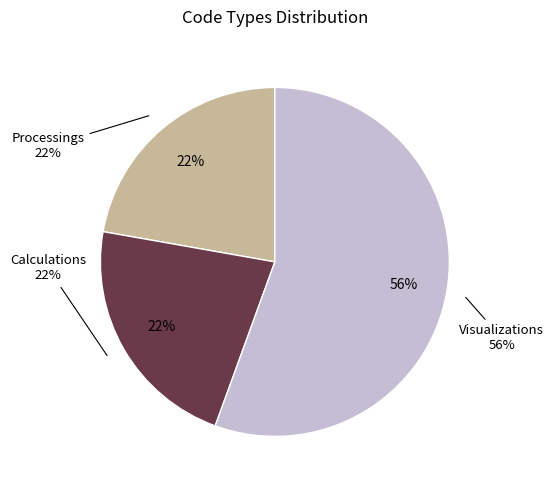

Which category has the biggest portion of the pie?

Visualizations